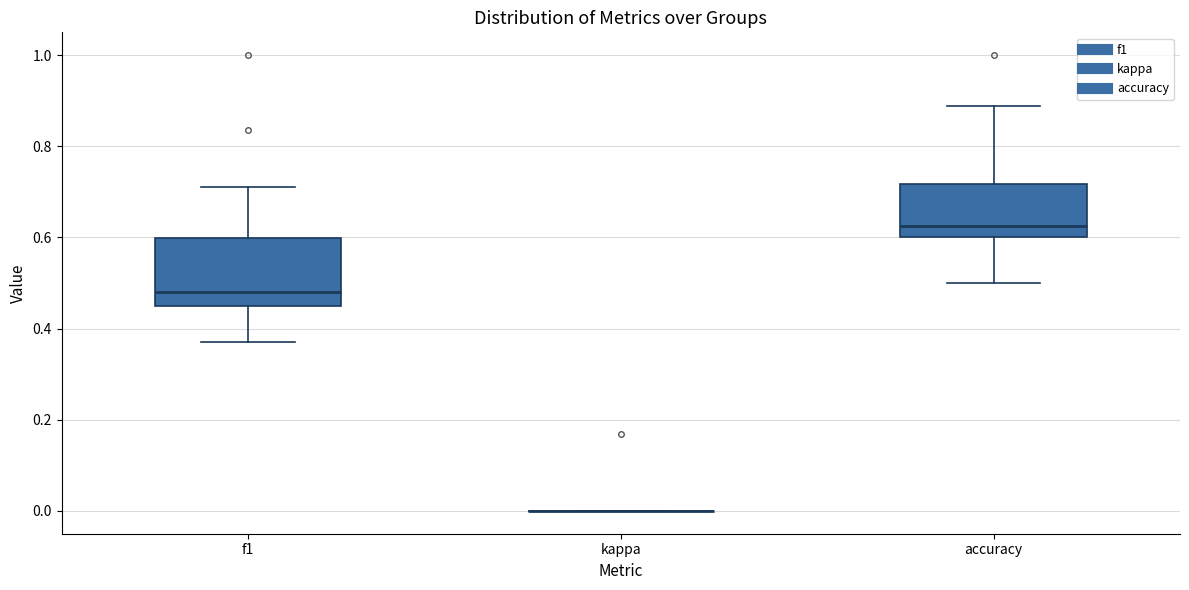

Where is the upper edge of the box for f1 on the y-axis? The values are not printed on the chart, so give them approximately, as read against the axis.

0.60